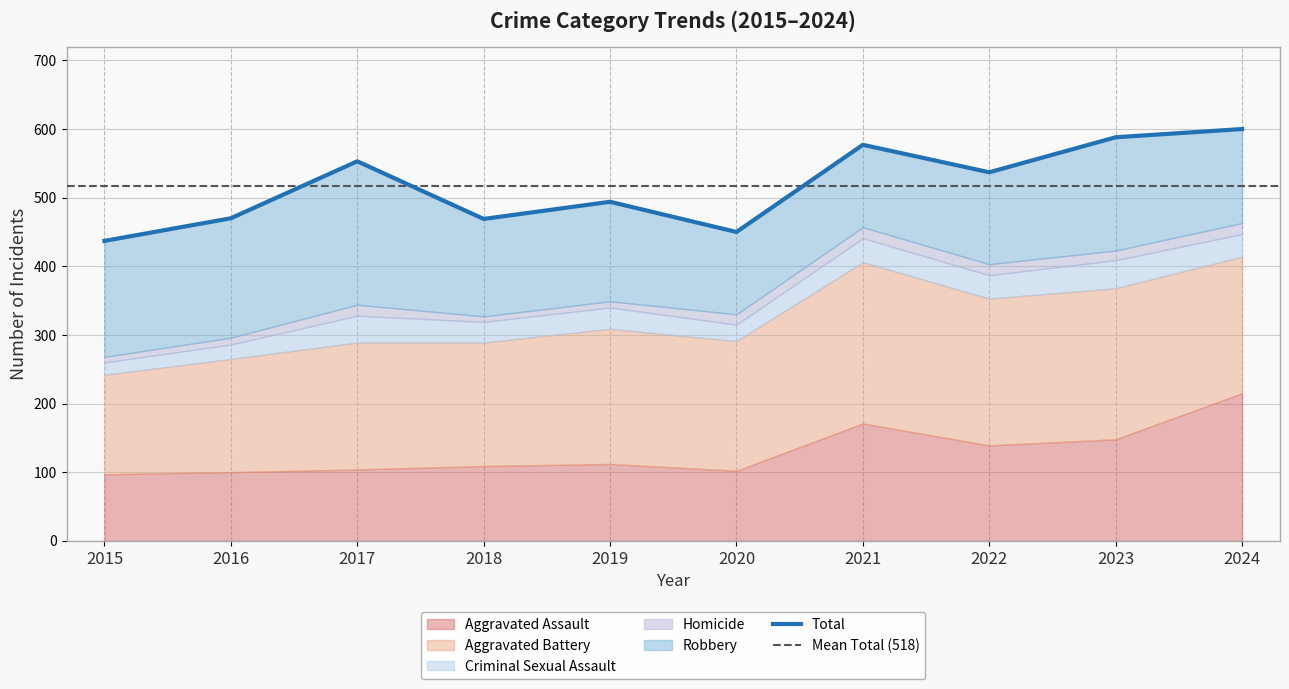

What is the approximate value of Aggravated Assault at 2017, to the nearest 50?

100